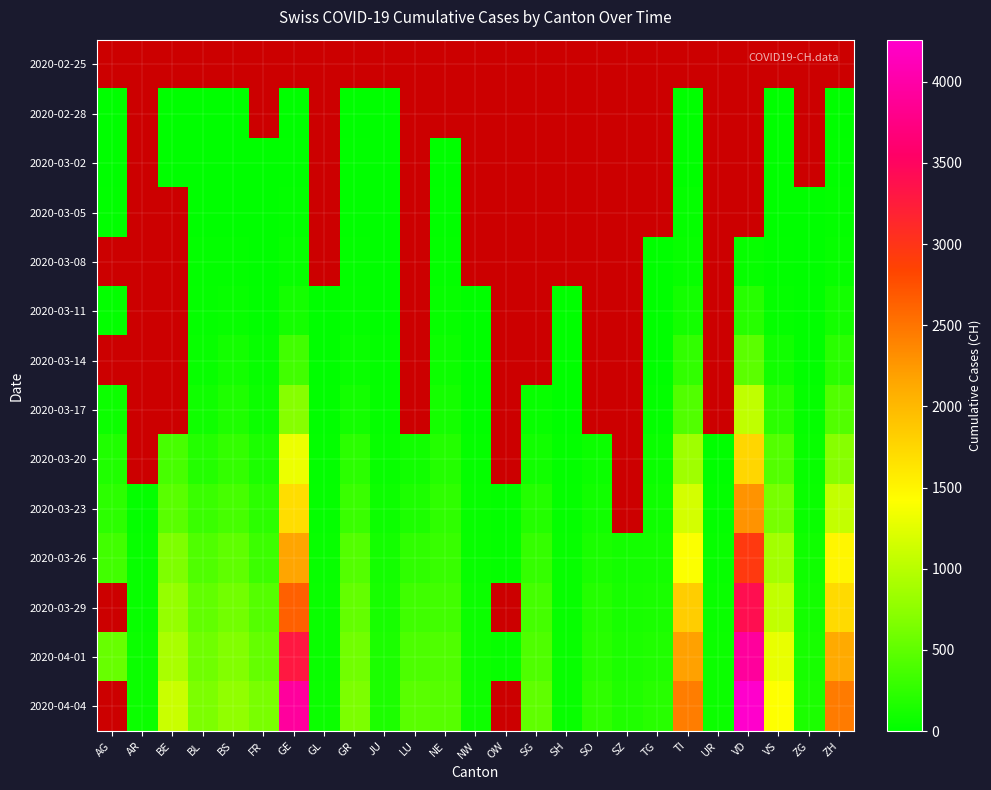

Between UR and ZG, which series saw the biggest shift?

2020-04-04